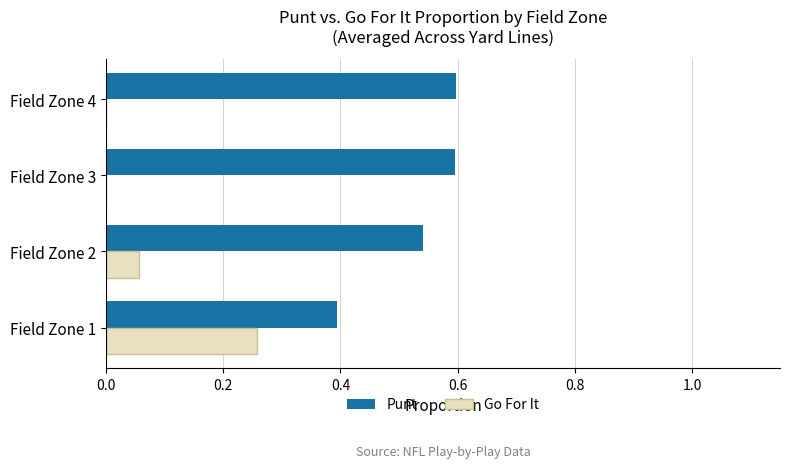

Which series has the largest total across all categories?

Punt